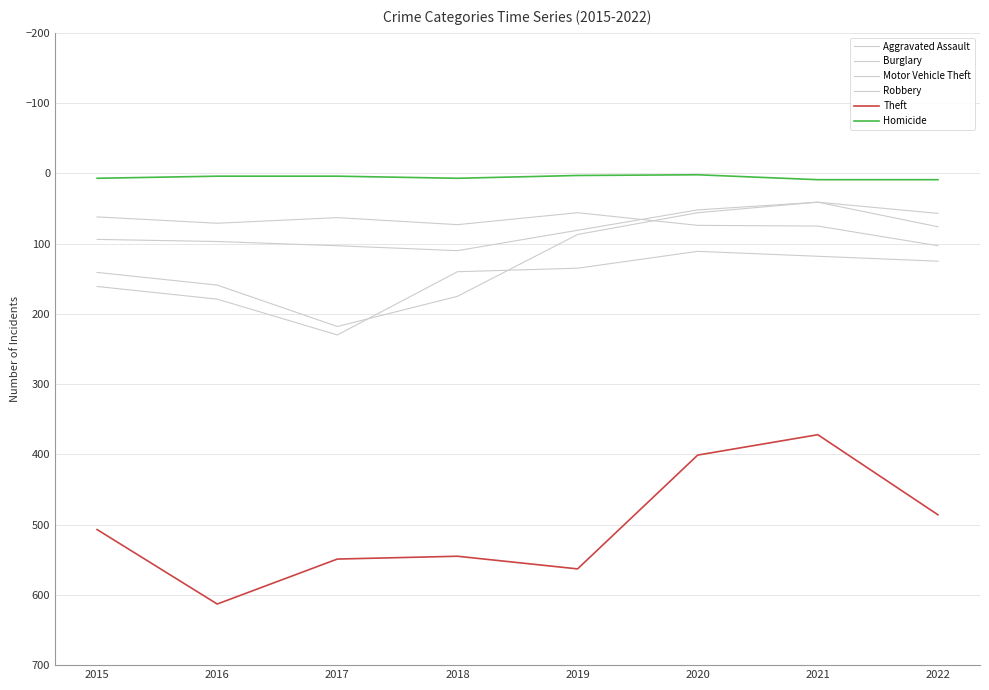

Does the chart display data point markers on the line(s)?

No